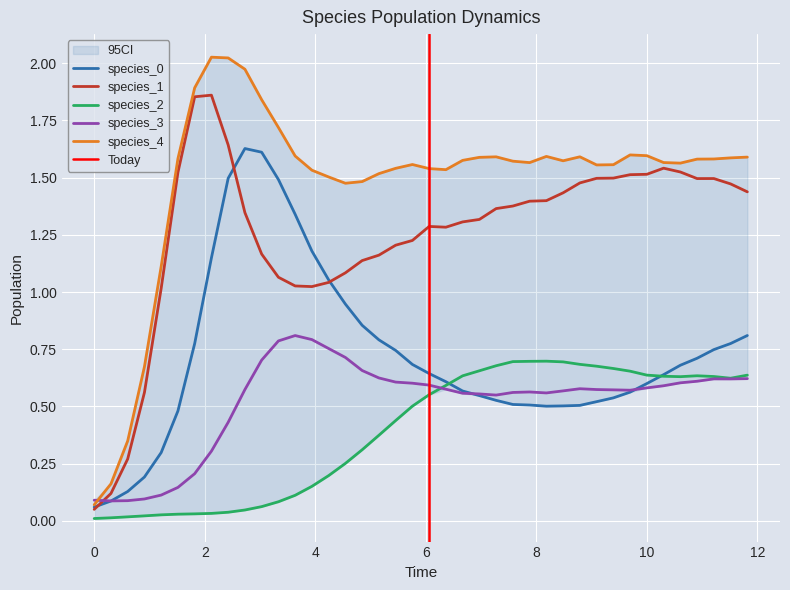

True or false: species_4 has more than 0 points higher than both neighbors.

True